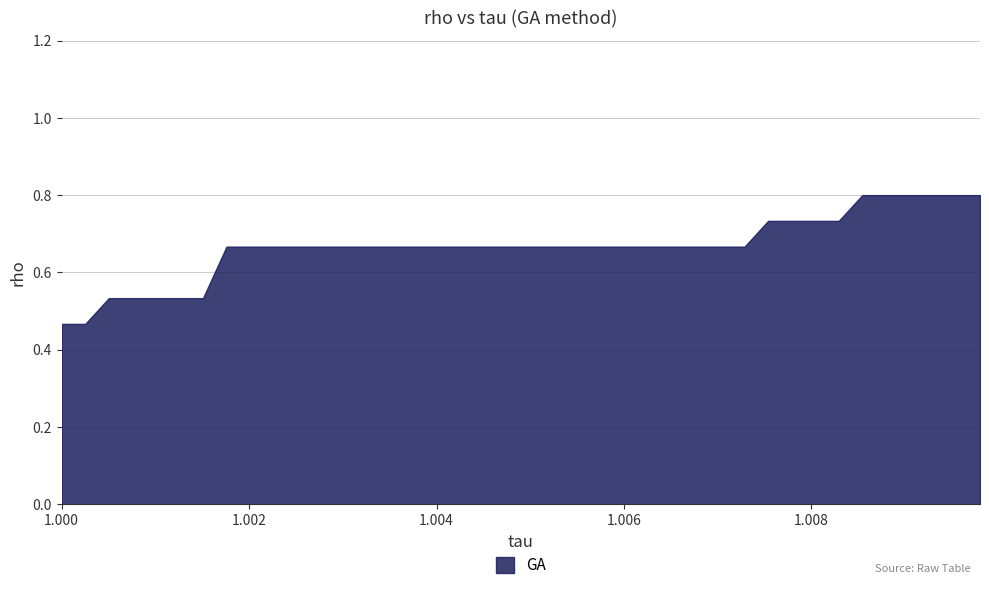

What is the change in value from 1 to 4?

+0.1